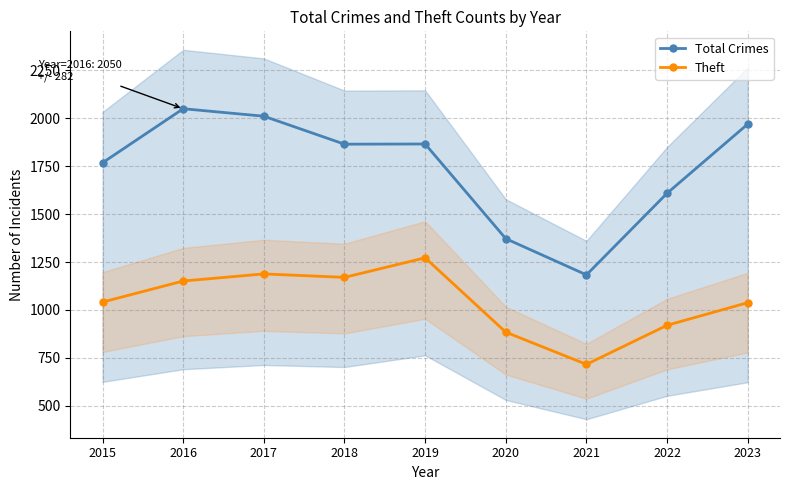

Does the chart display data point markers on the line(s)?

Yes